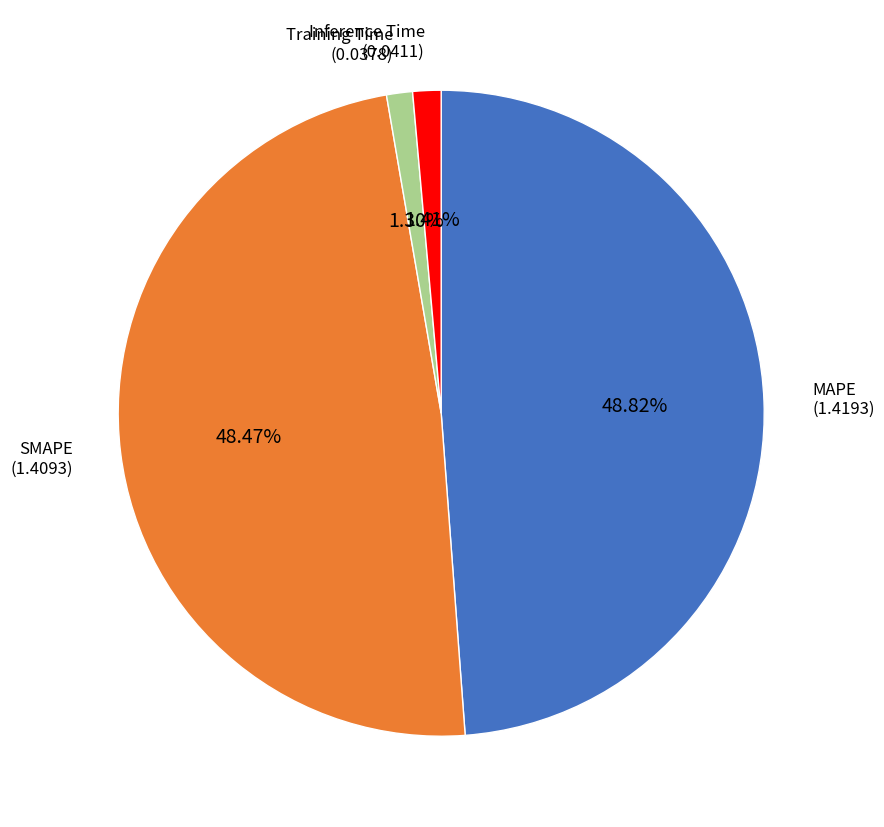

Does any single category account for the majority?

No